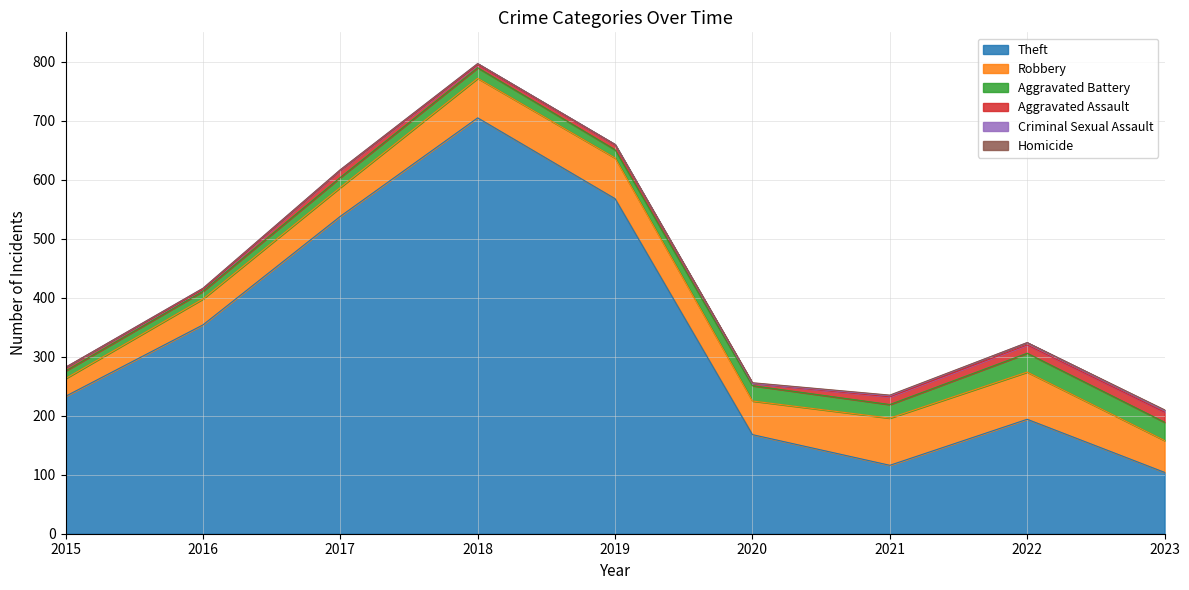

Rank the series at 2023 from lowest to highest value.

Homicide, Criminal Sexual Assault, Aggravated Assault, Aggravated Battery, Robbery, Theft